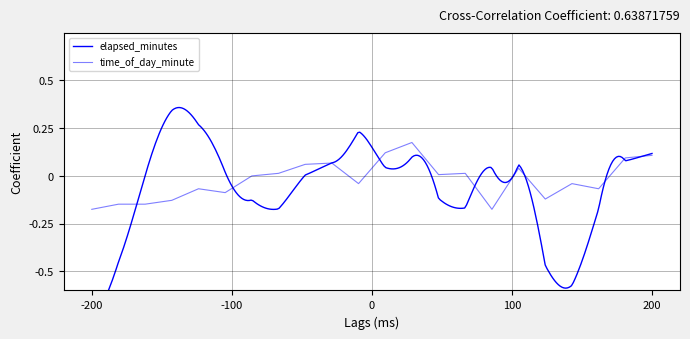

Is this an area chart (filled region under the line)?

No